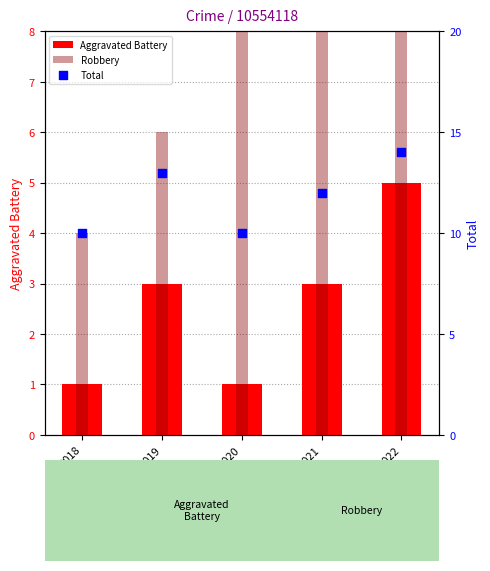

What is the total value across all series at 2019?

22